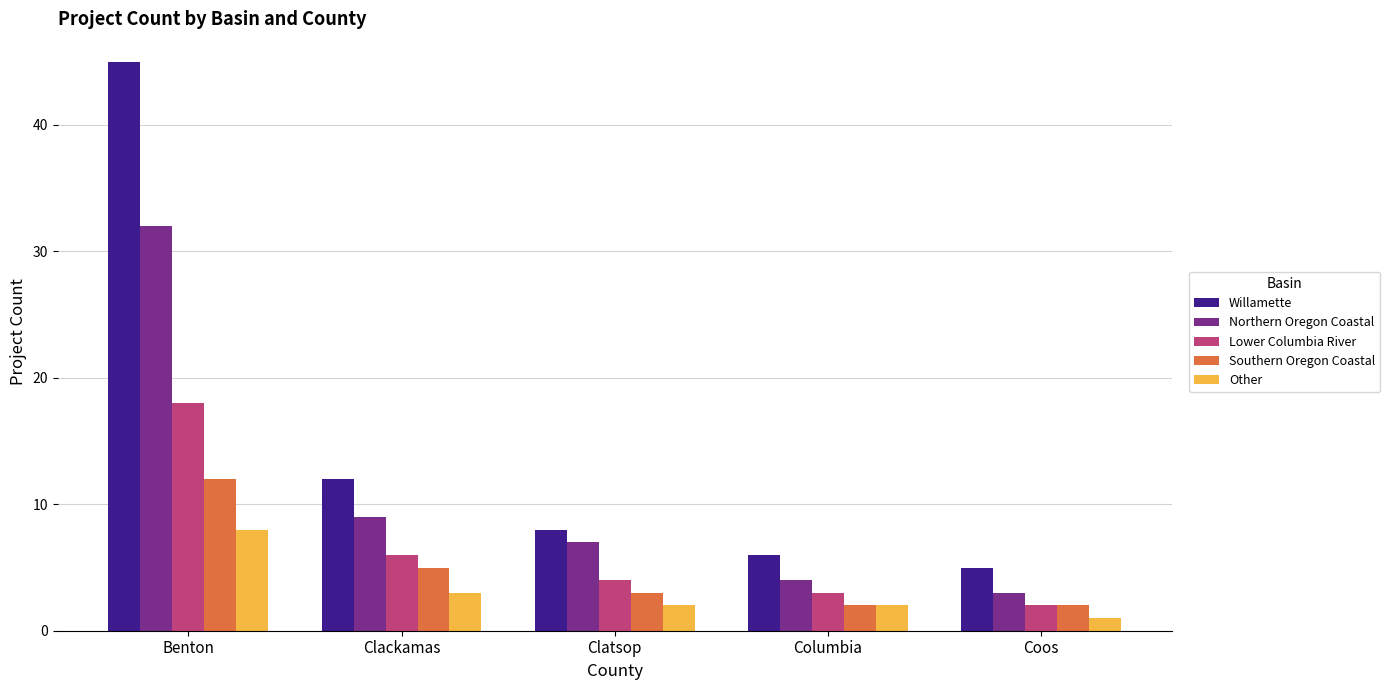

At which category is the sum across all series the highest?

Benton